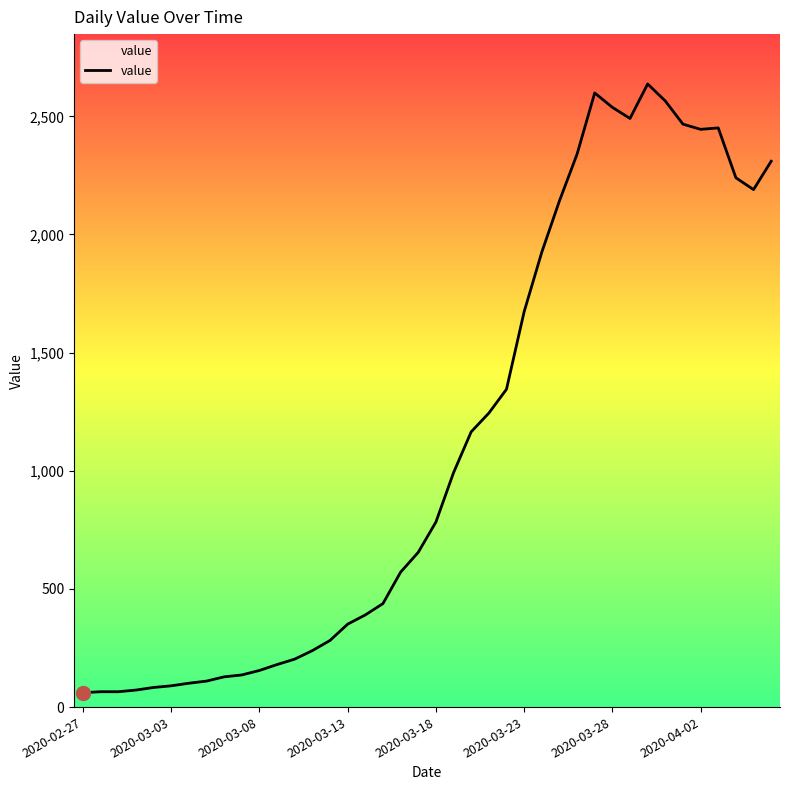

What is the ratio of the value at 18 to the value at 31?

0.2